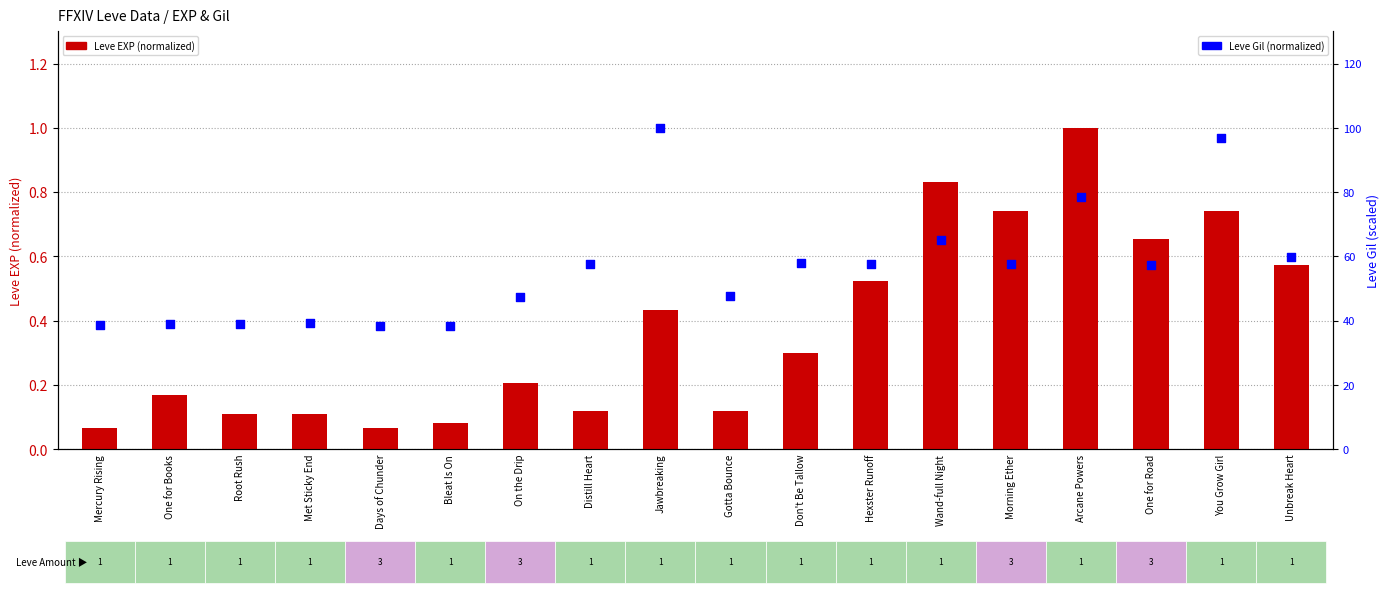

What are all the series names shown in the legend?

Leve EXP (normalized), Leve Gil (normalized)